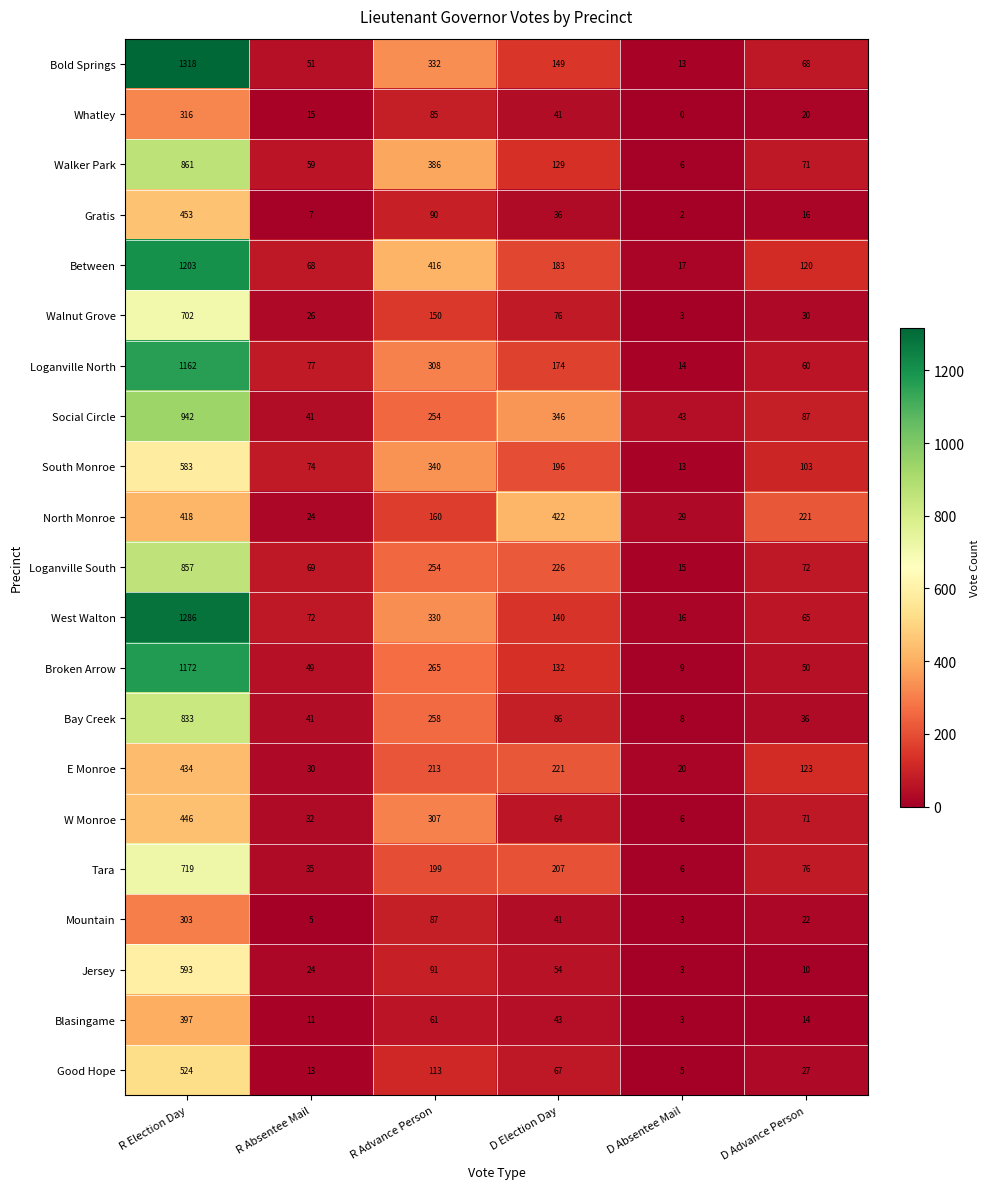

True or false: North Monroe has a value of 24 at R Absentee Mail.

True